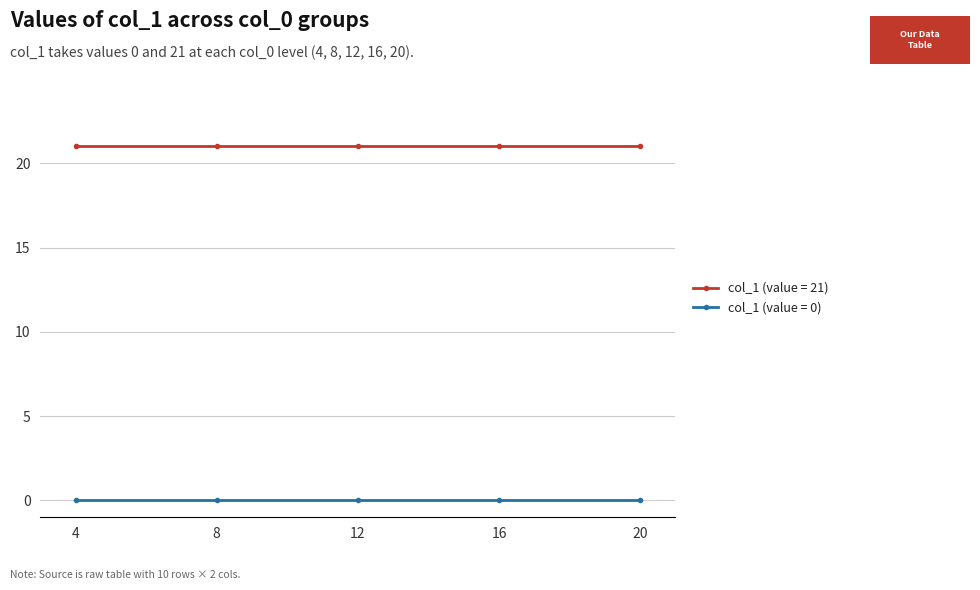

Does the chart display data point markers on the line(s)?

Yes